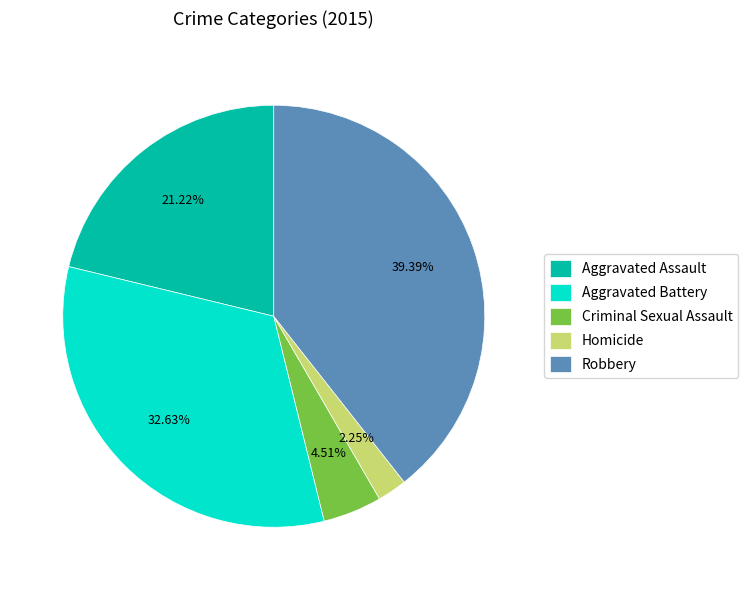

Does Aggravated Battery account for over 50% of the chart?

No